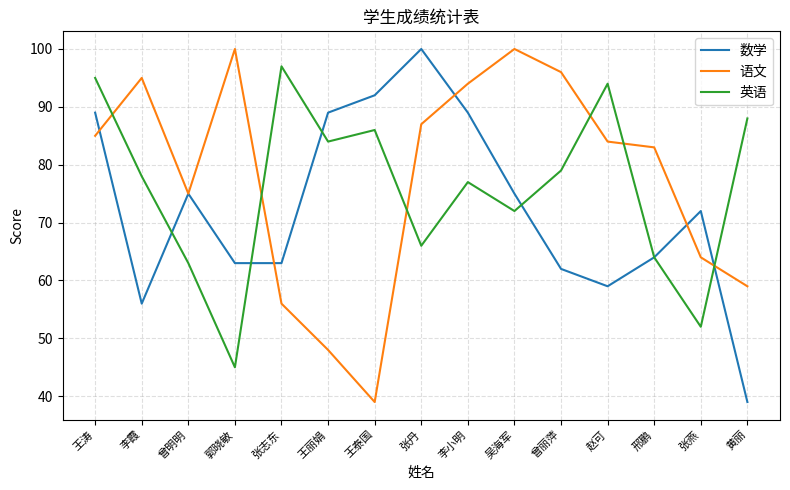

Where is the first local maximum for 英语?

张志东